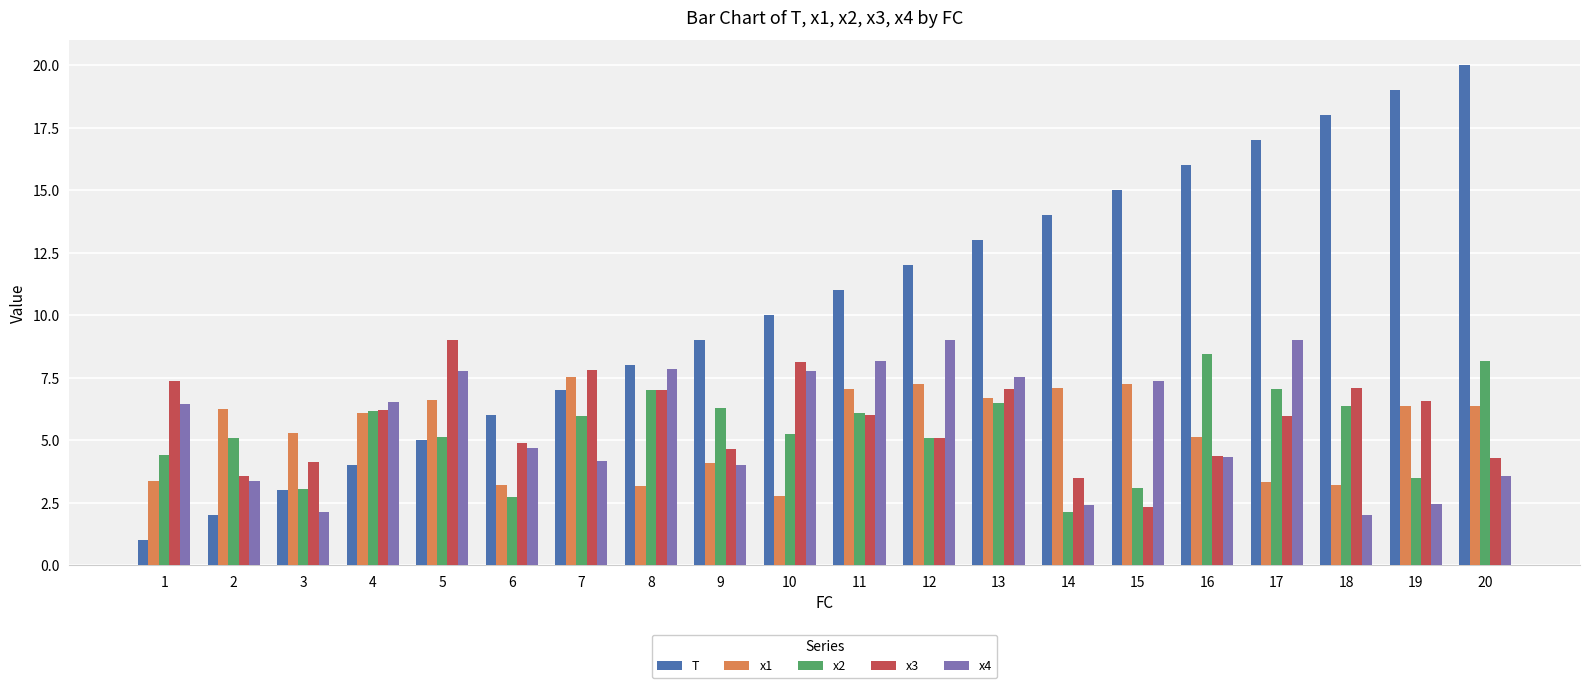

How many data points does each series have?

20